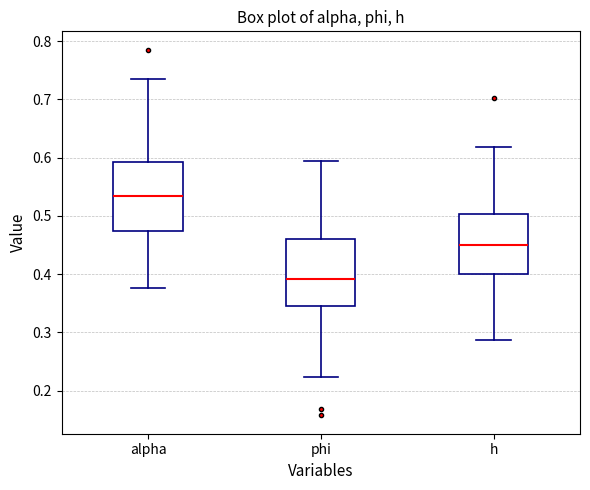

Reading left to right, transcribe this box plot: for each box, give where its median line is, the range the box spans, and where its two whiskers end, as read against the y-axis. The values are not printed on the chart, so give them approximately, as read against the axis.

alpha: median 0.53, box 0.47 to 0.59, whiskers 0.38 to 0.73
phi: median 0.39, box 0.35 to 0.46, whiskers 0.22 to 0.59
h: median 0.45, box 0.40 to 0.50, whiskers 0.29 to 0.62